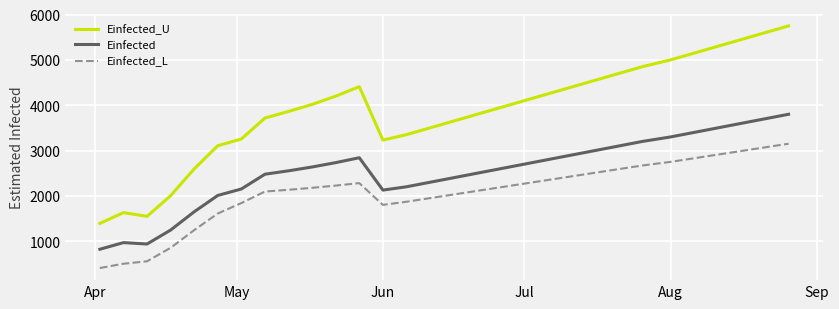

True or false: Einfected and Einfected_L intersect in this chart.

False